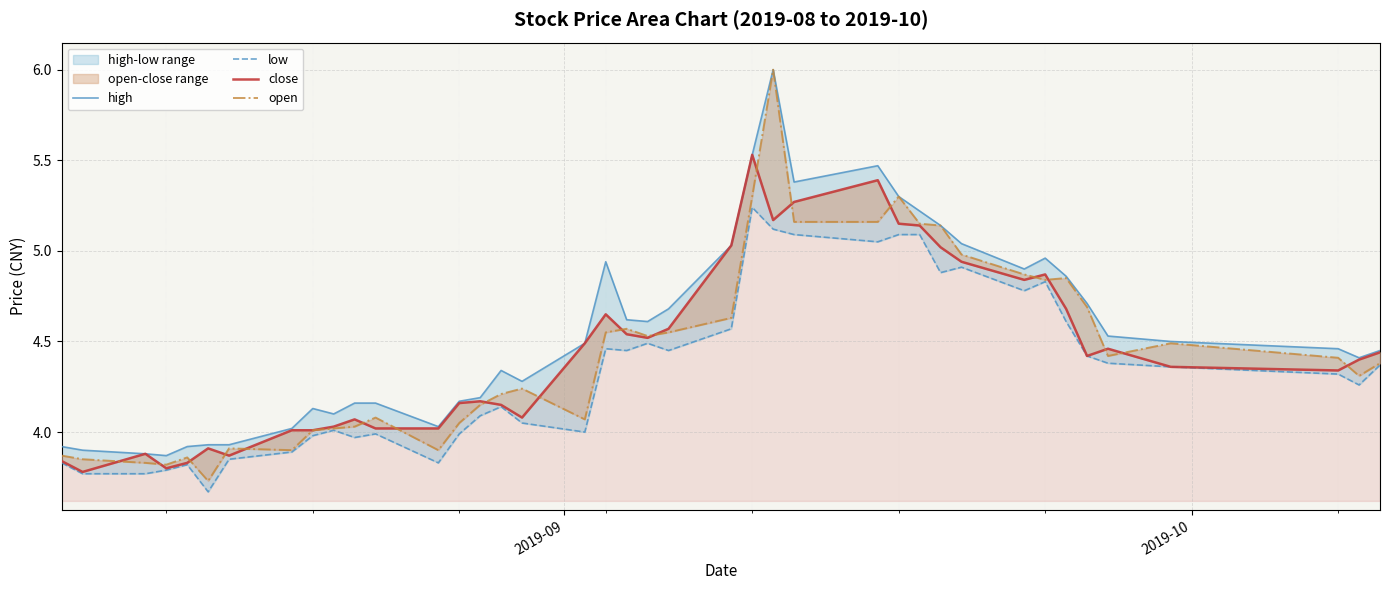

True or false: high and close cross at least once.

False